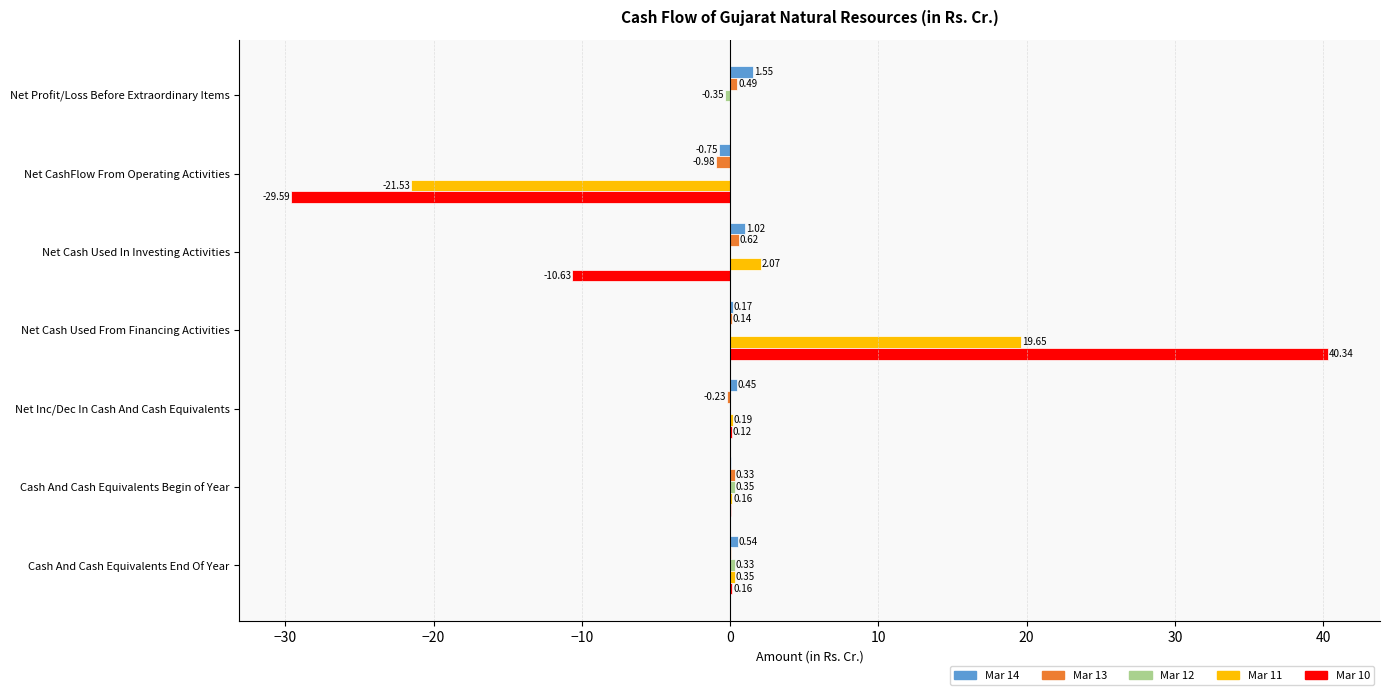

Where is Mar 10 nearest to the value 5?

Cash And Cash Equivalents End Of Year